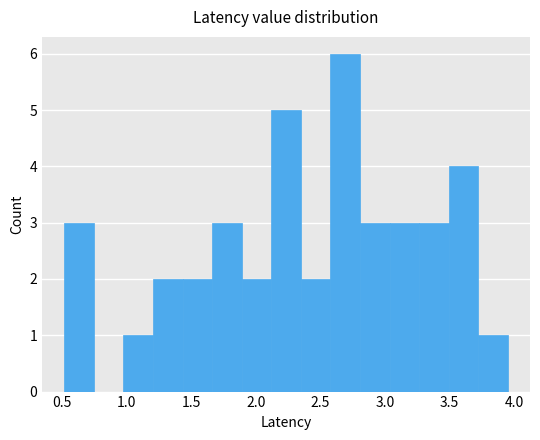

Reading left to right, list every bar in this chart as the range it spans on the x-axis followed by its height. Neither the bar edges nor the heights are printed on the chart, so give them approximately, as read against the axes.

0.50 to 0.75: 3
0.75 to 1.00: 0
1.00 to 1.20: 1
1.20 to 1.45: 2
1.45 to 1.65: 2
1.65 to 1.90: 3
1.90 to 2.10: 2
2.10 to 2.35: 5
2.35 to 2.60: 2
2.60 to 2.80: 6
2.80 to 3.05: 3
3.05 to 3.25: 3
3.25 to 3.50: 3
3.50 to 3.70: 4
3.70 to 3.95: 1